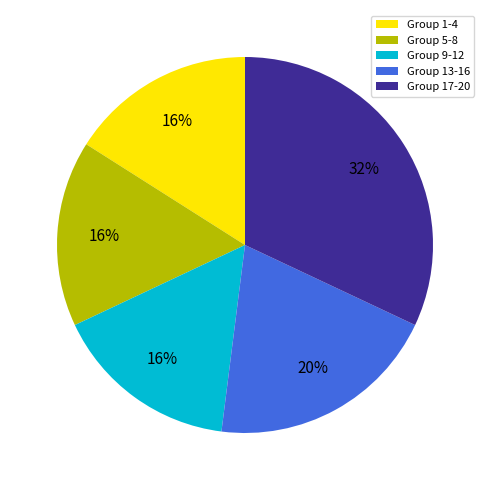

Approximately how many times larger is the value at Group 5-8 compared to Group 17-20?

0.5